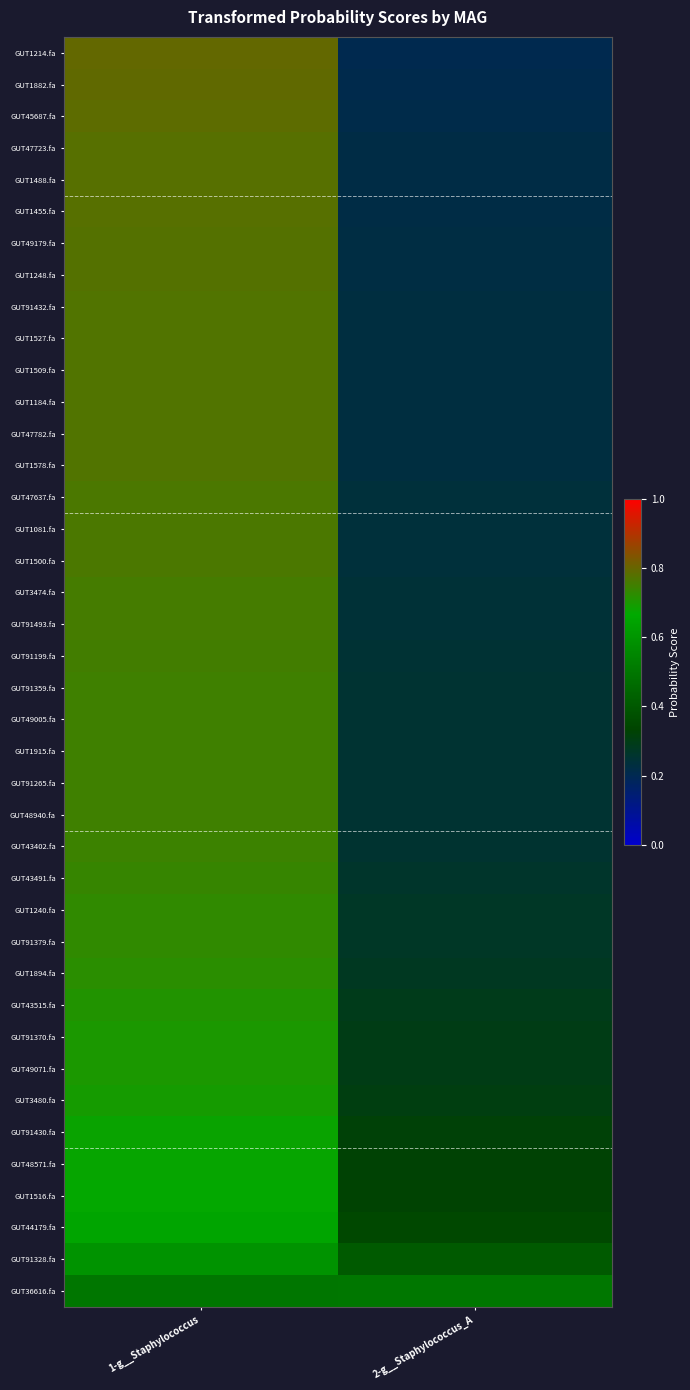

How many data points does each series have?

2